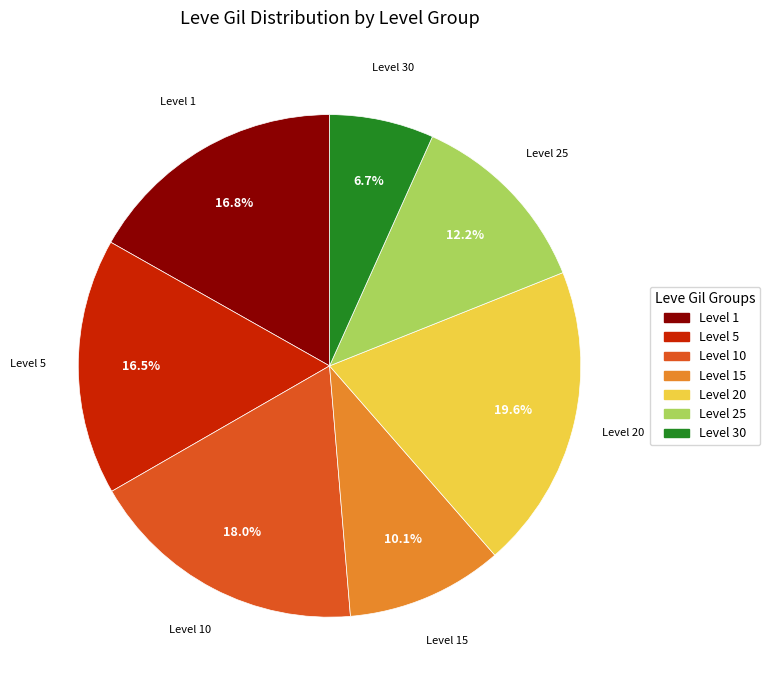

Is there a majority slice in this chart?

No